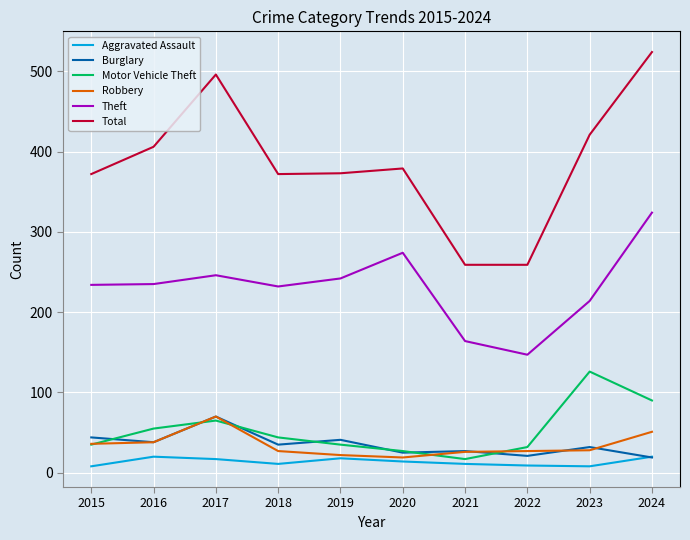

Which label corresponds to the largest value in the chart?

2024